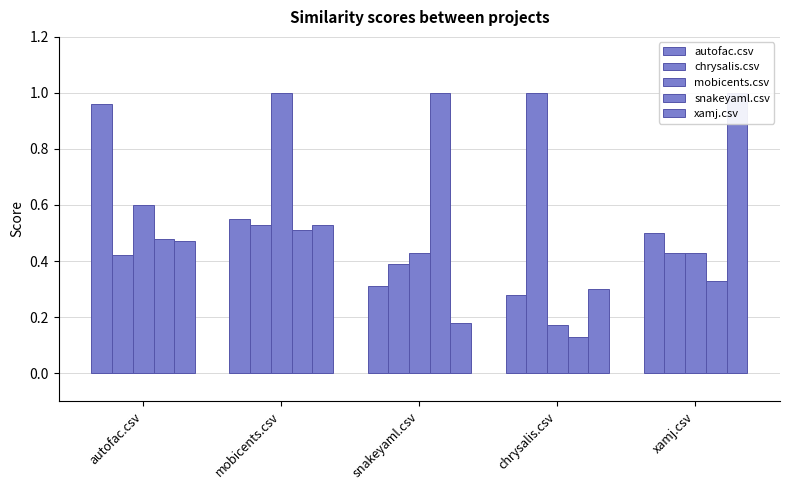

Where is chrysalis.csv nearest to the value 0?

snakeyaml.csv